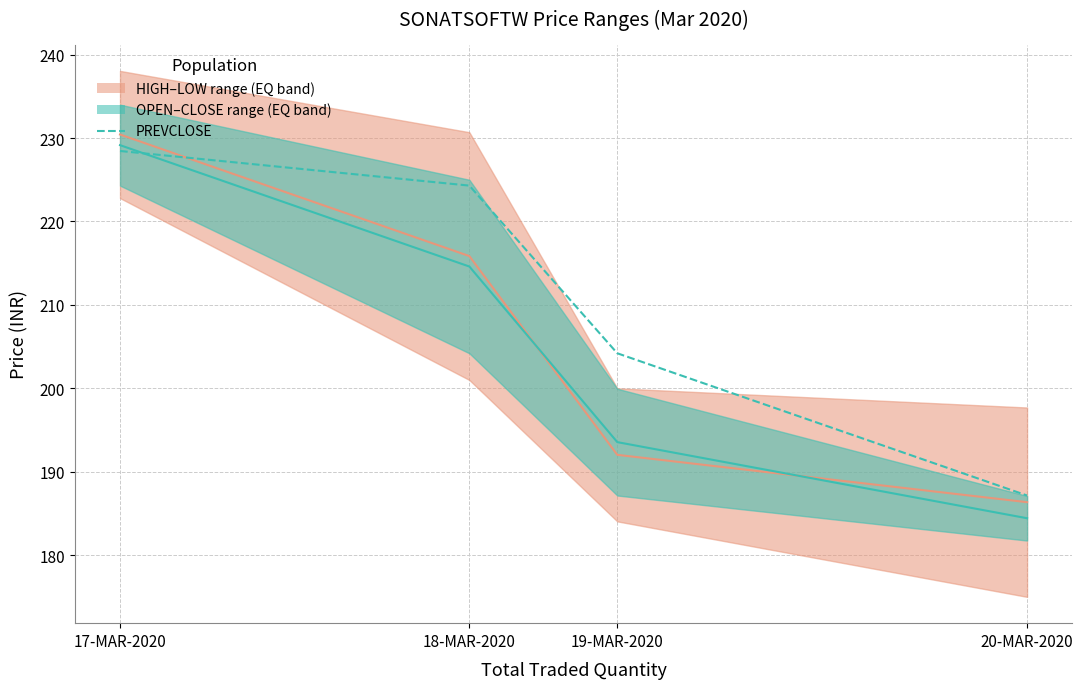

Reading left to right, transcribe all the data shown in this chart.

17-MAR-2020=228.4	18-MAR-2020=224.3	19-MAR-2020=204.2	20-MAR-2020=187.2